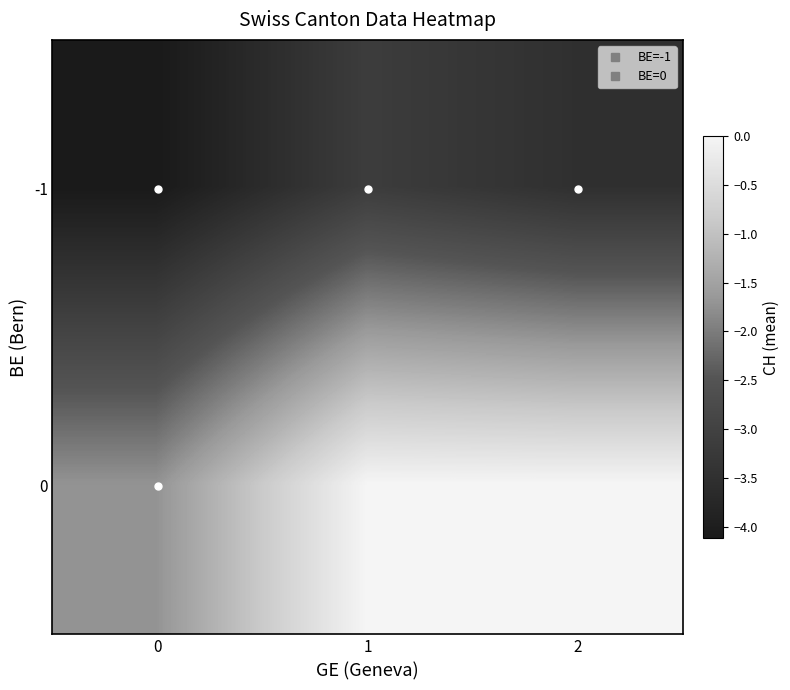

At how many categories does at least one series exceed -1?

2